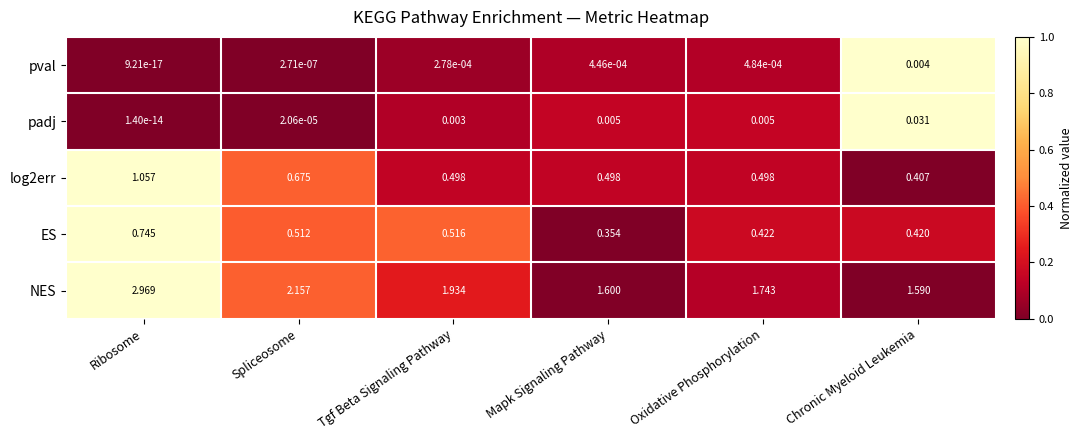

Is the value of padj at Spliceosome greater than the value of log2err at Ribosome?

No